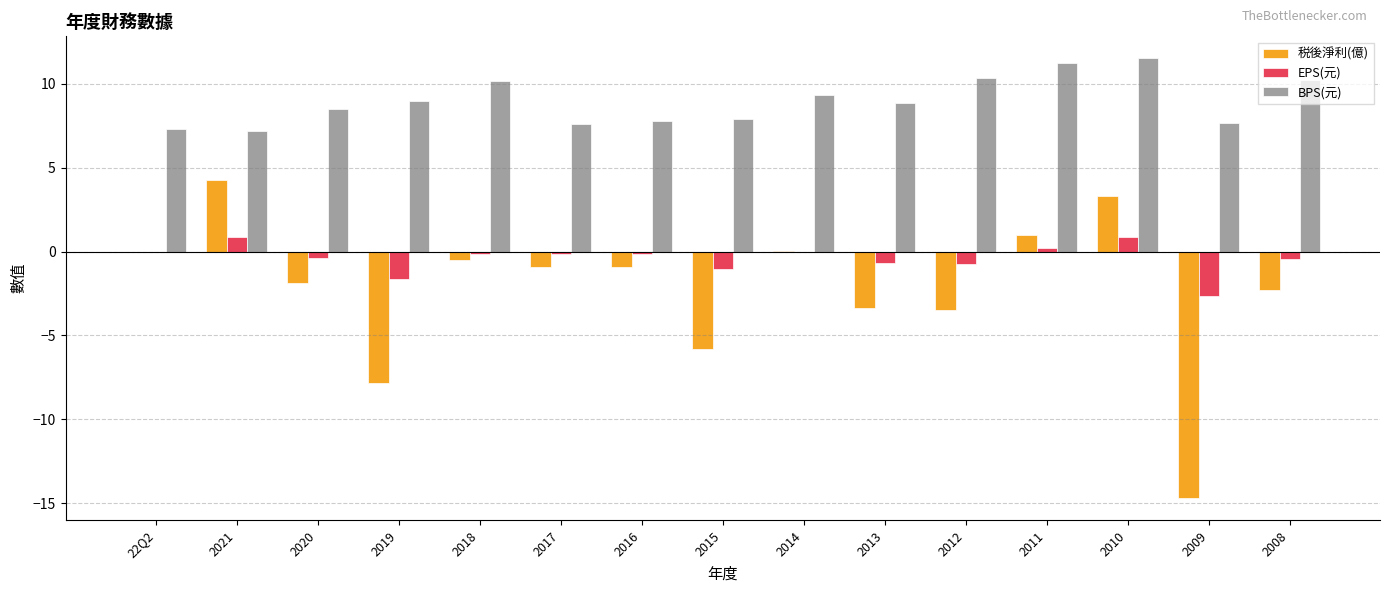

Between 2012 and 2009, which series saw the biggest shift?

税後淨利(億)